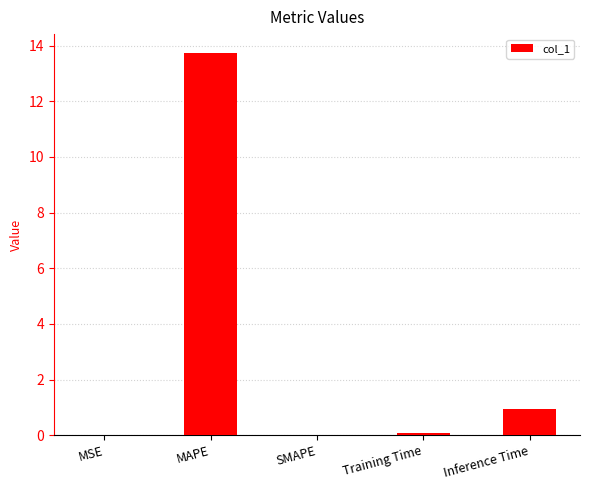

True or false: the data shows 1.5 at Inference Time.

False